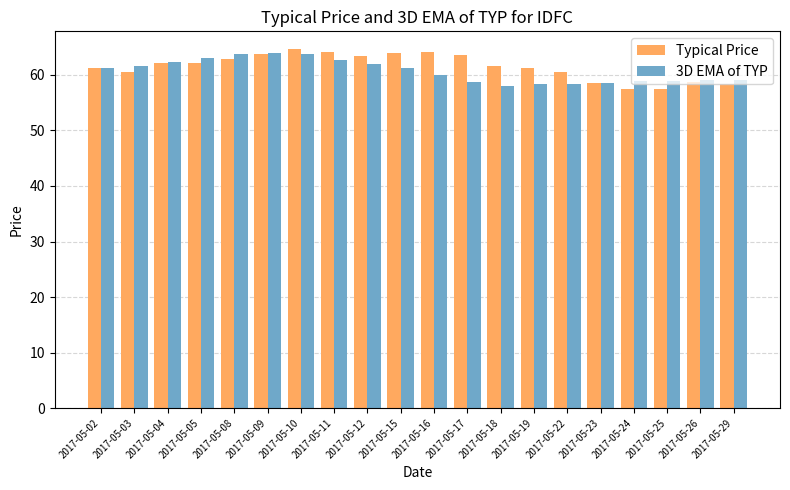

What is the spread (max minus min) of values at 2017-05-08?

0.9